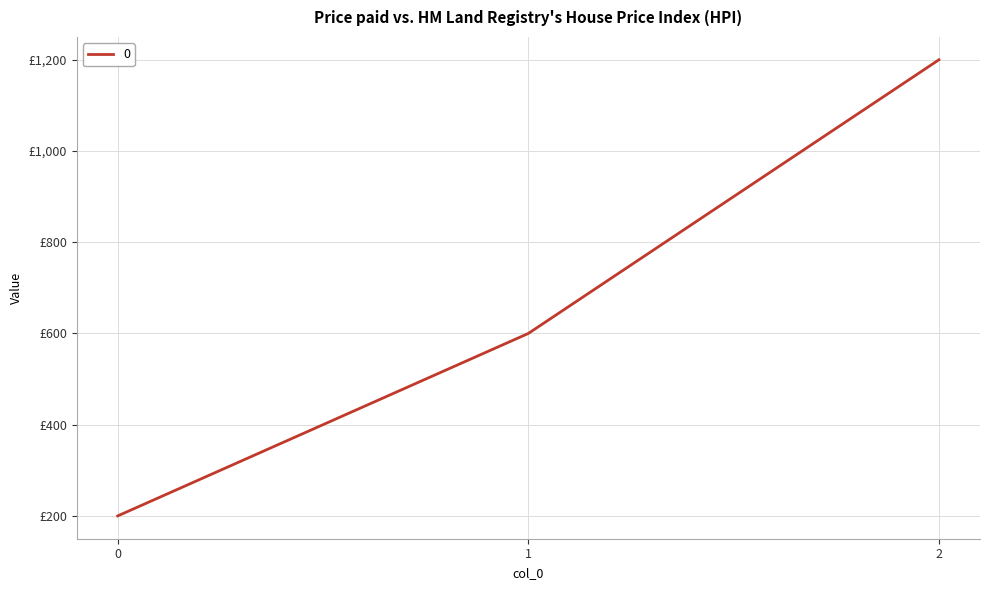

Is this an area chart (filled region under the line)?

No